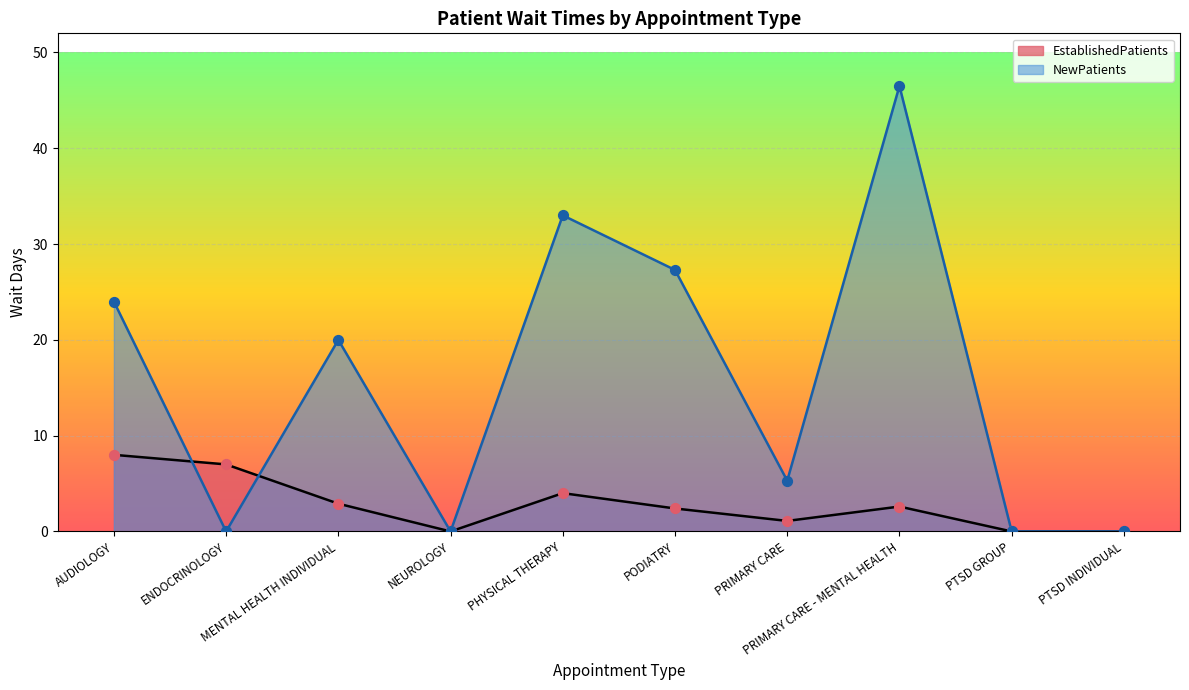

Is the value of EstablishedPatients at PTSD GROUP greater than the value of NewPatients at ENDOCRINOLOGY?

No